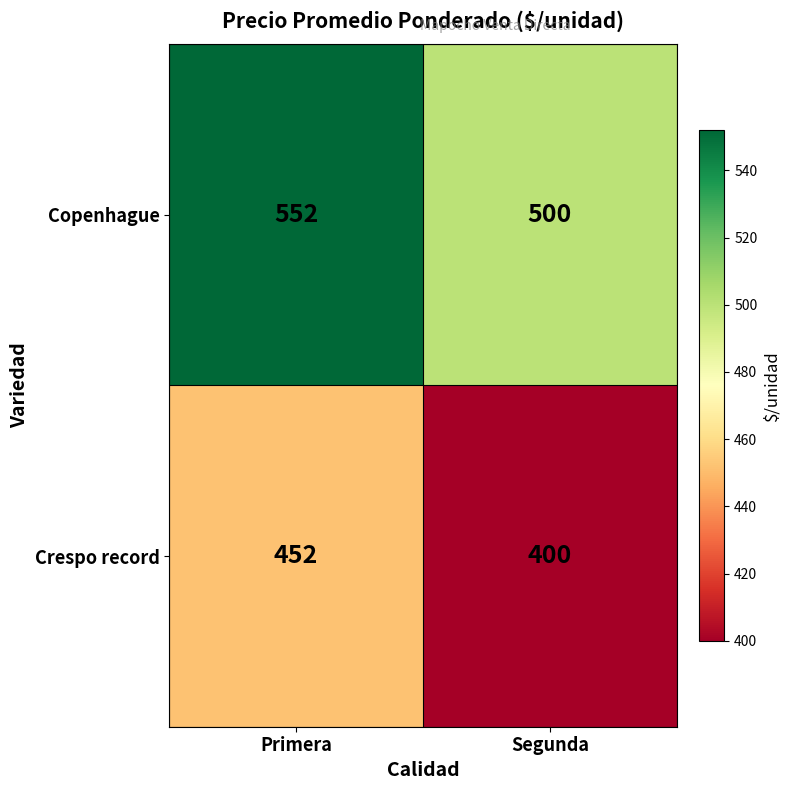

What is the difference between the maximum and minimum values in the Copenhague series?

52